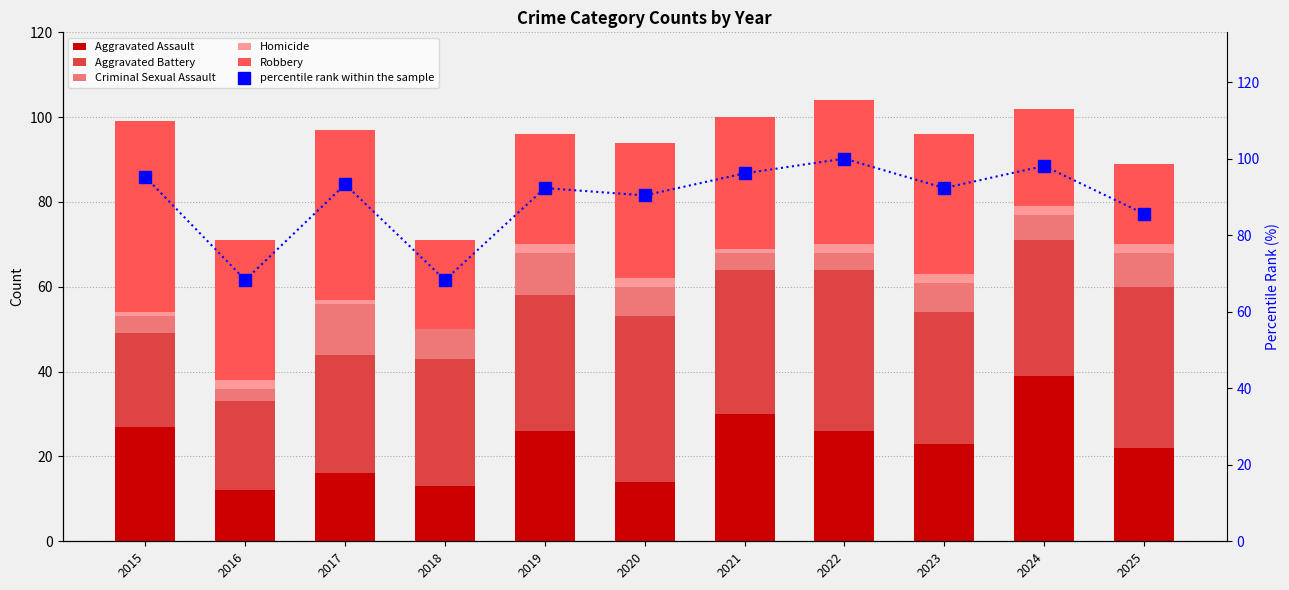

What are all the series names shown in the legend?

Aggravated Assault, Aggravated Battery, Criminal Sexual Assault, Homicide, Robbery, percentile rank within the sample